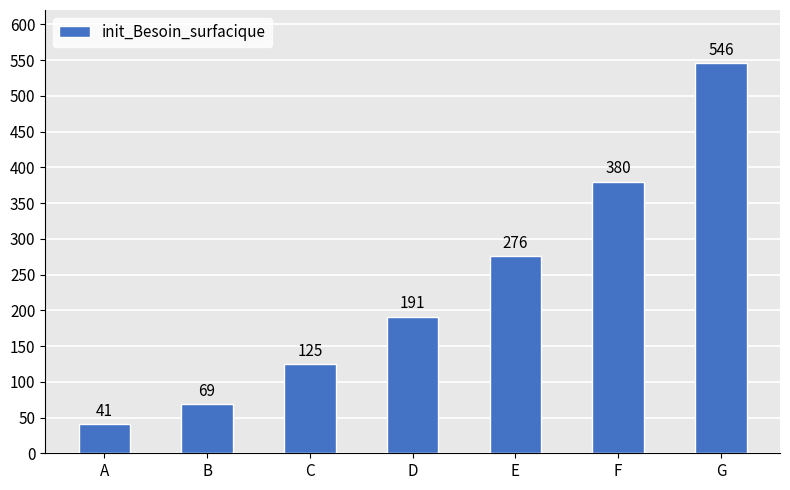

What is the difference between the maximum and minimum values?

505